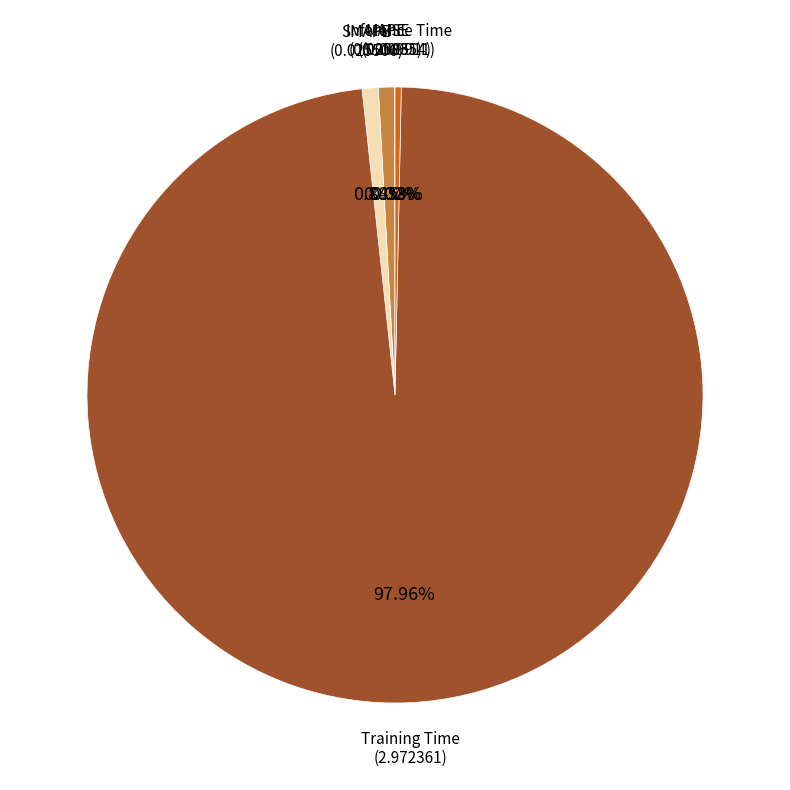

Is there a majority slice in this chart?

Yes